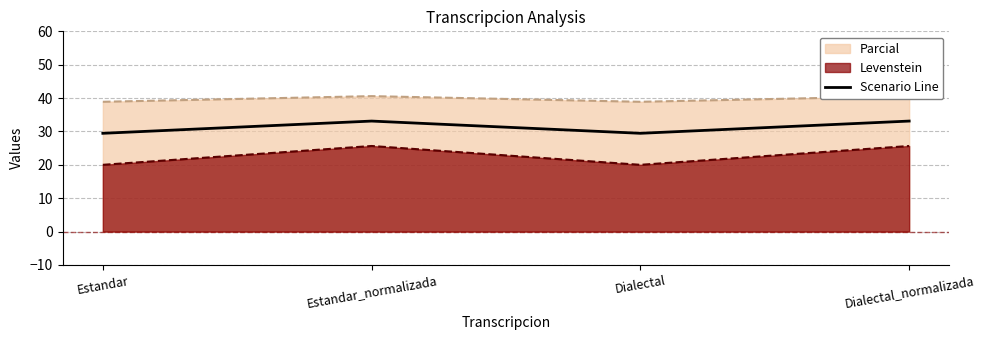

What is the change in value from Dialectal to Dialectal_normalizada?

+3.7